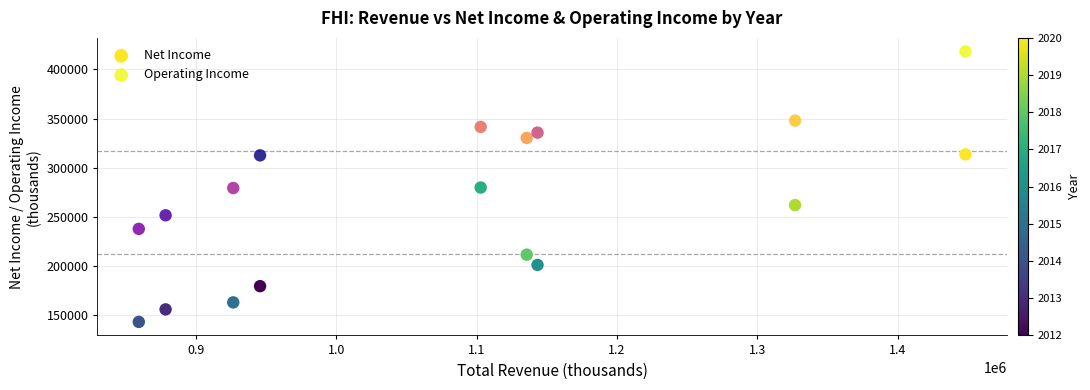

What are all the series names shown in the legend?

Net Income, Operating Income